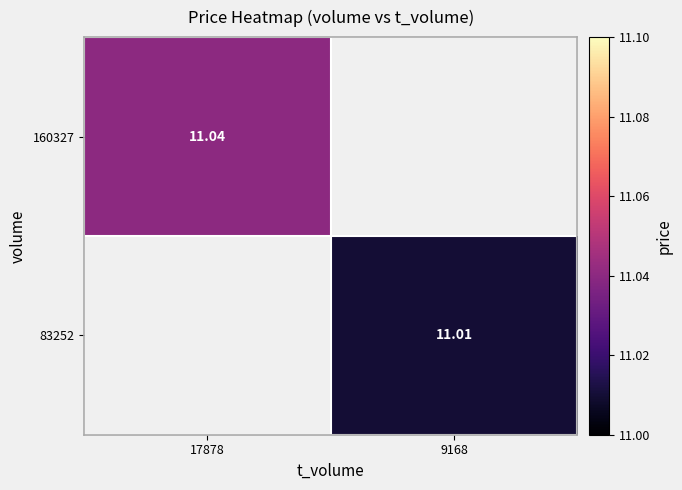

How many categories are shown in the chart?

2